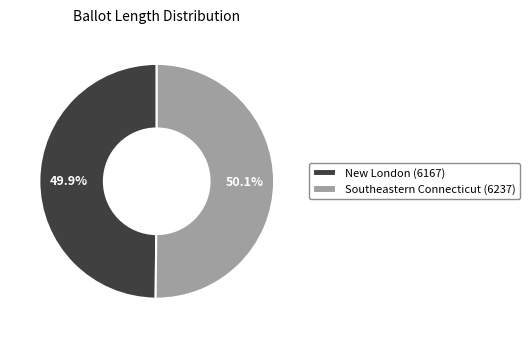

Is there a majority slice in this chart?

Yes